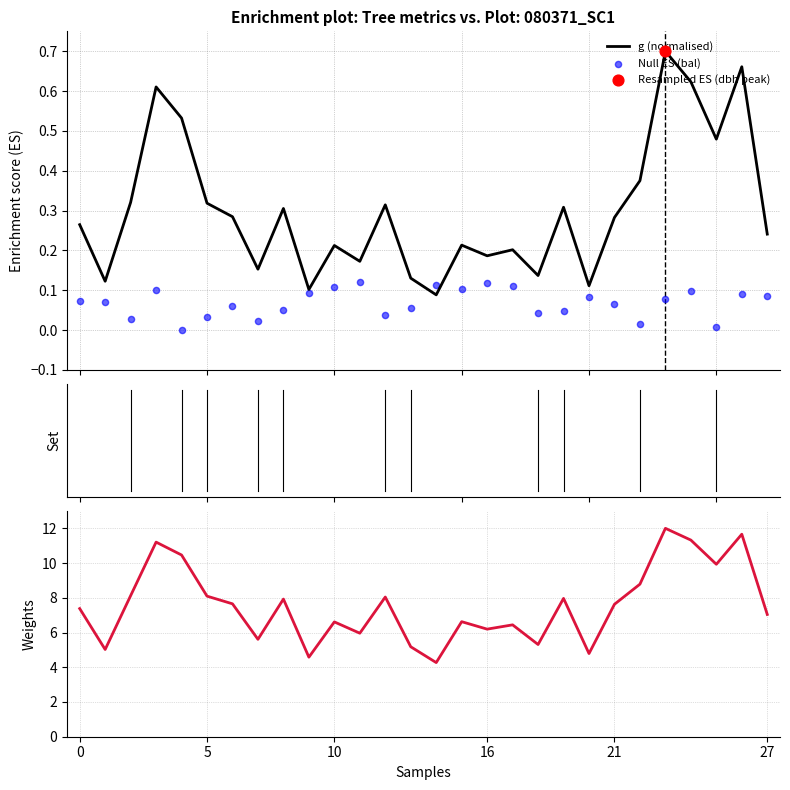

Which series has the largest Y range (max minus min)?

circunferencia_normal